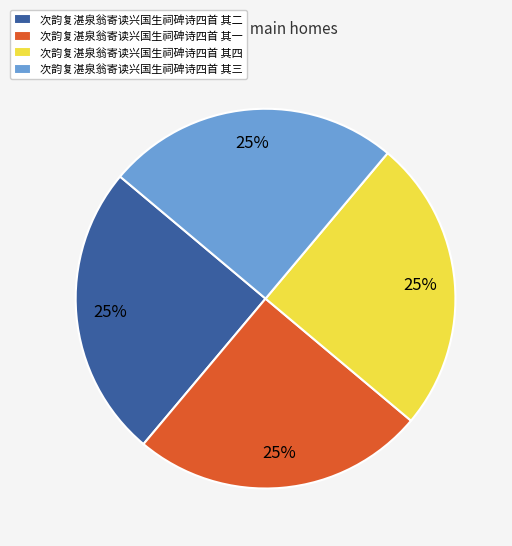

Is there any slice that represents more than half of the pie?

No